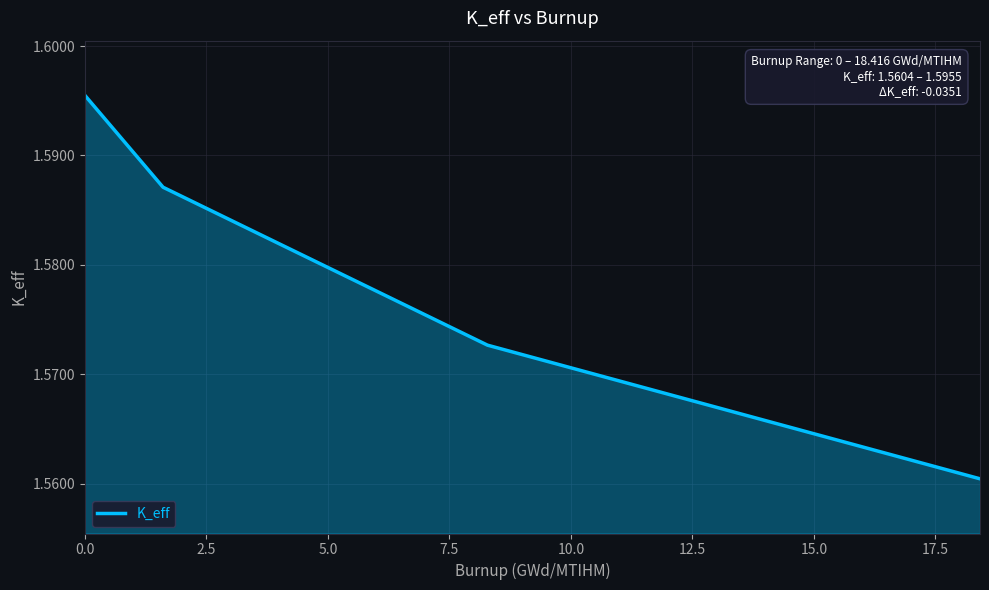

Count the values in the range 1 to 2.

4